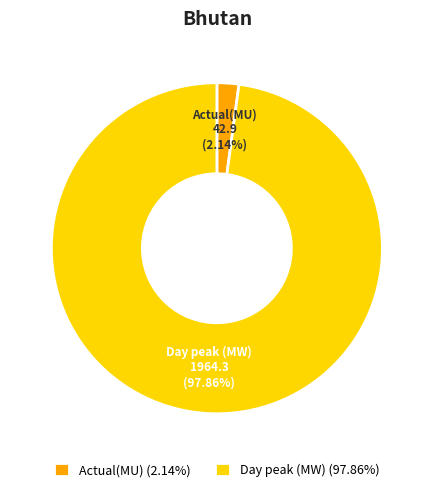

What percentage is the Day peak (MW) slice, to the nearest percent?

98%